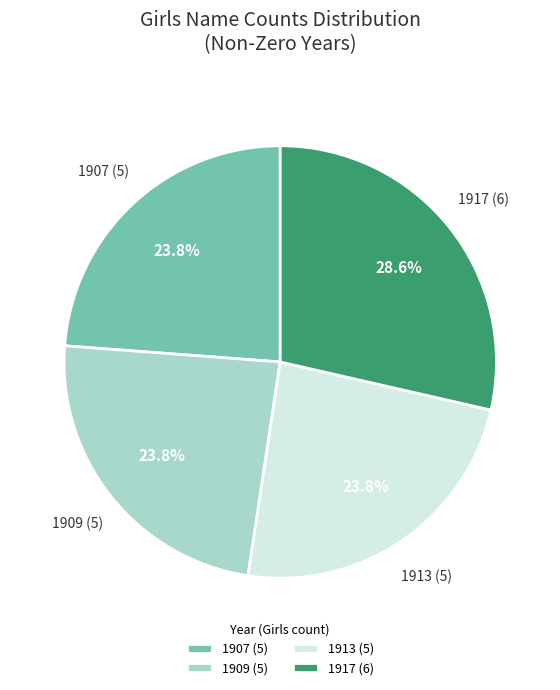

To the nearest percent, what is the difference between the largest and smallest slice percentages?

5%